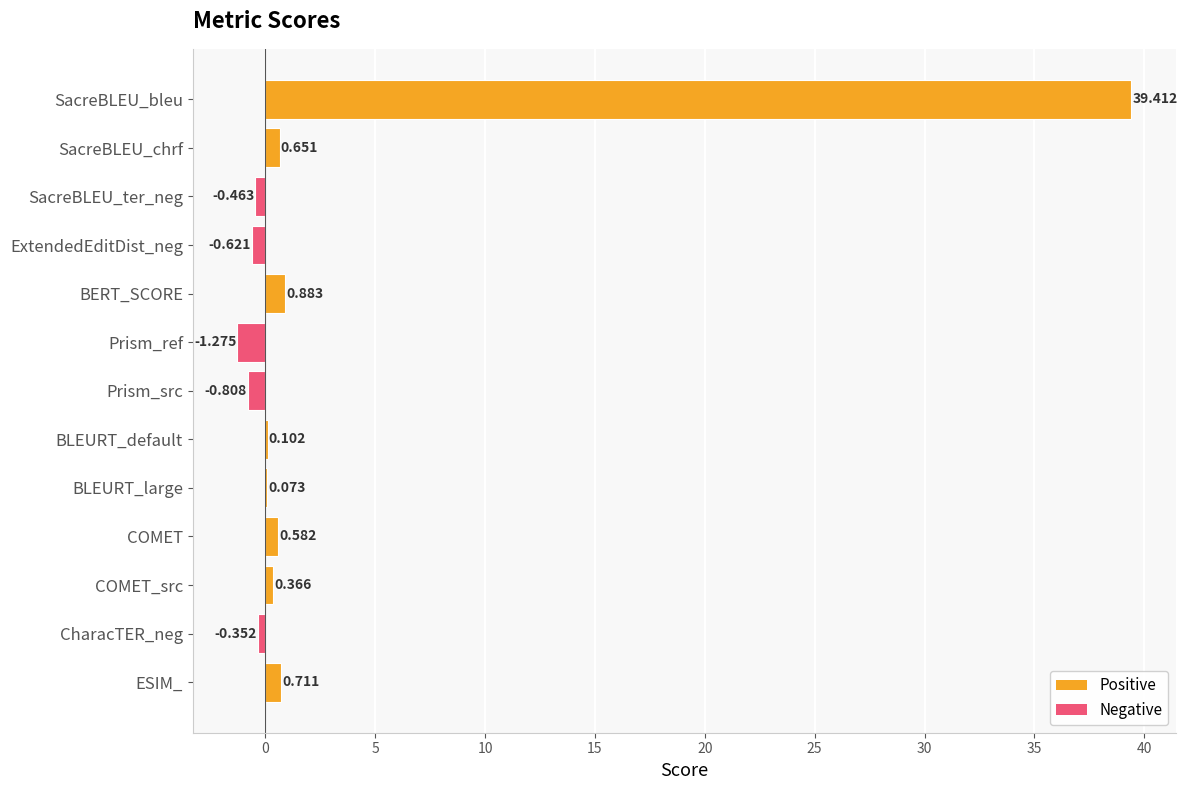

Which has a higher value, SacreBLEU_bleu or COMET_src?

SacreBLEU_bleu